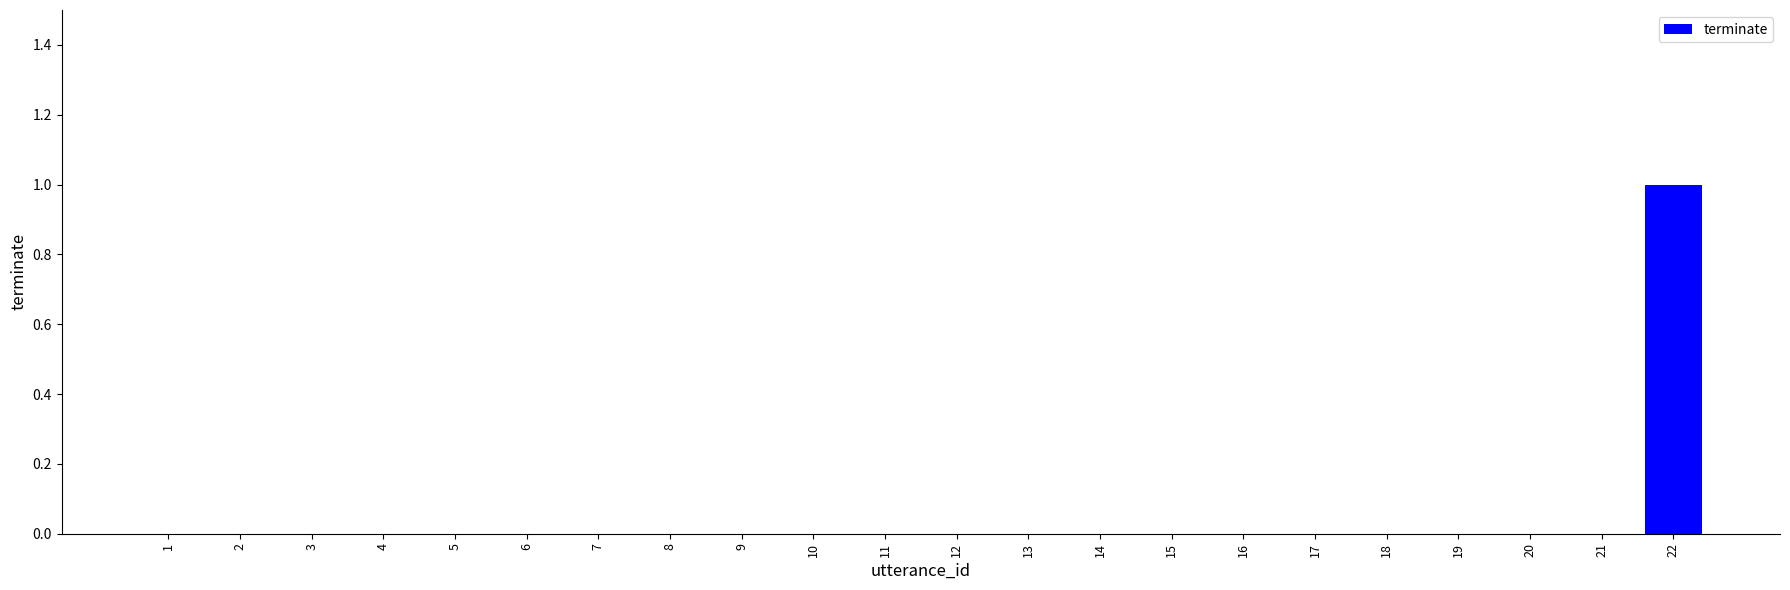

Count the number of data series in this chart.

1